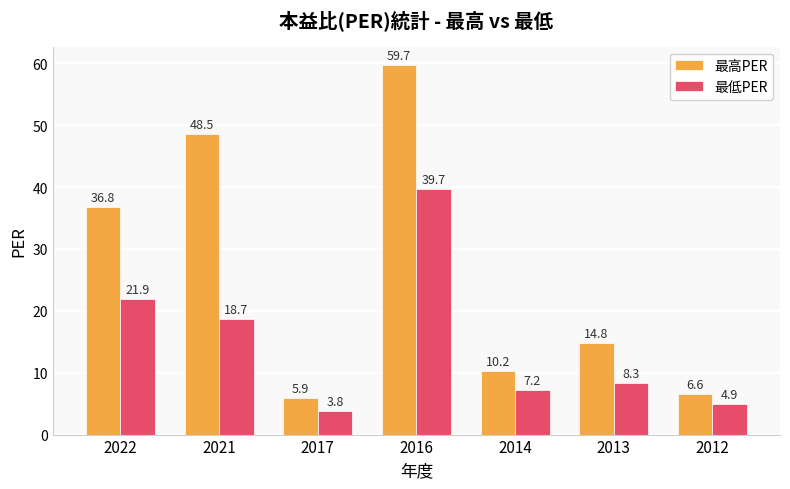

Are the bars grouped side by side (vs. stacked)?

Yes